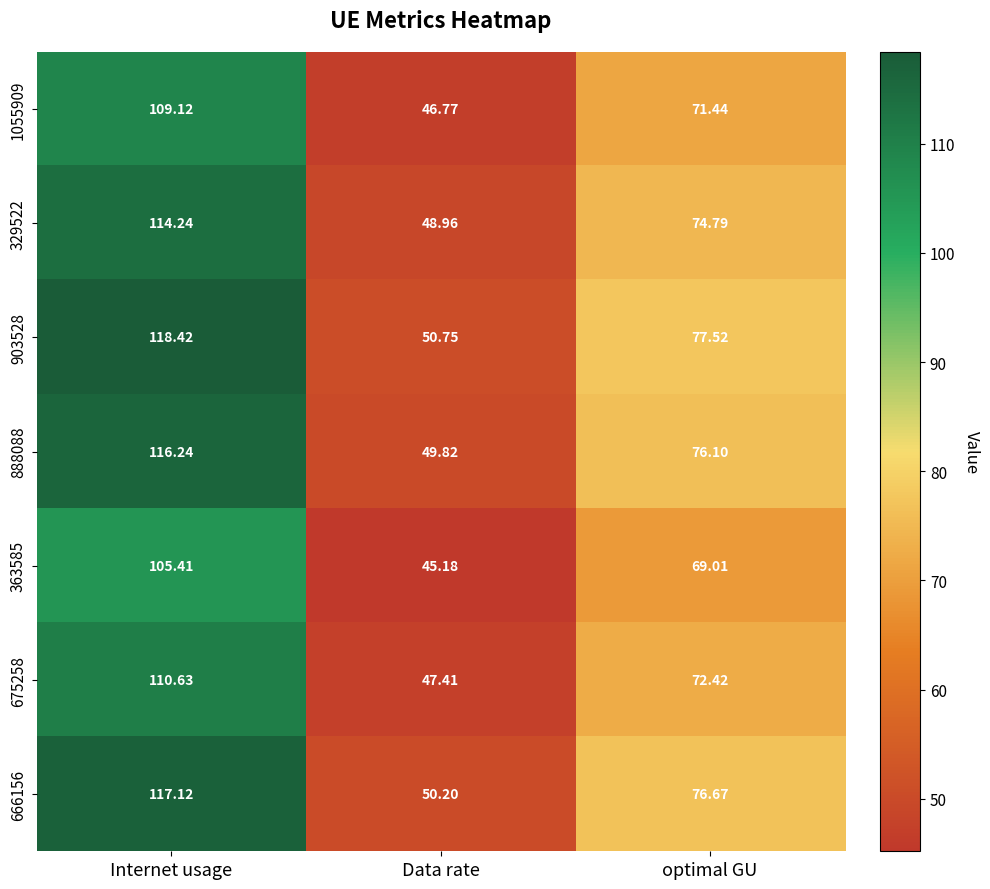

Is the value of 363585 at Data rate greater than the value of 675258 at Data rate?

No